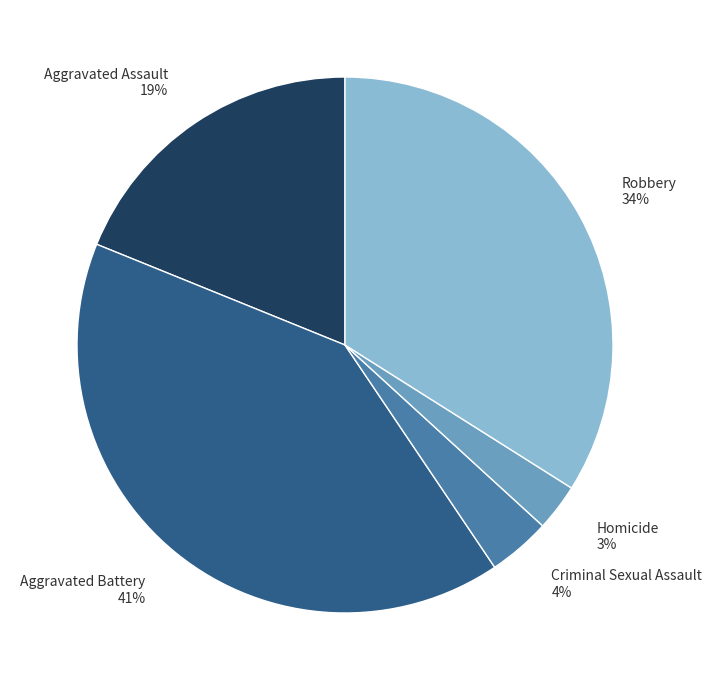

Is Aggravated Battery the majority of the pie?

No